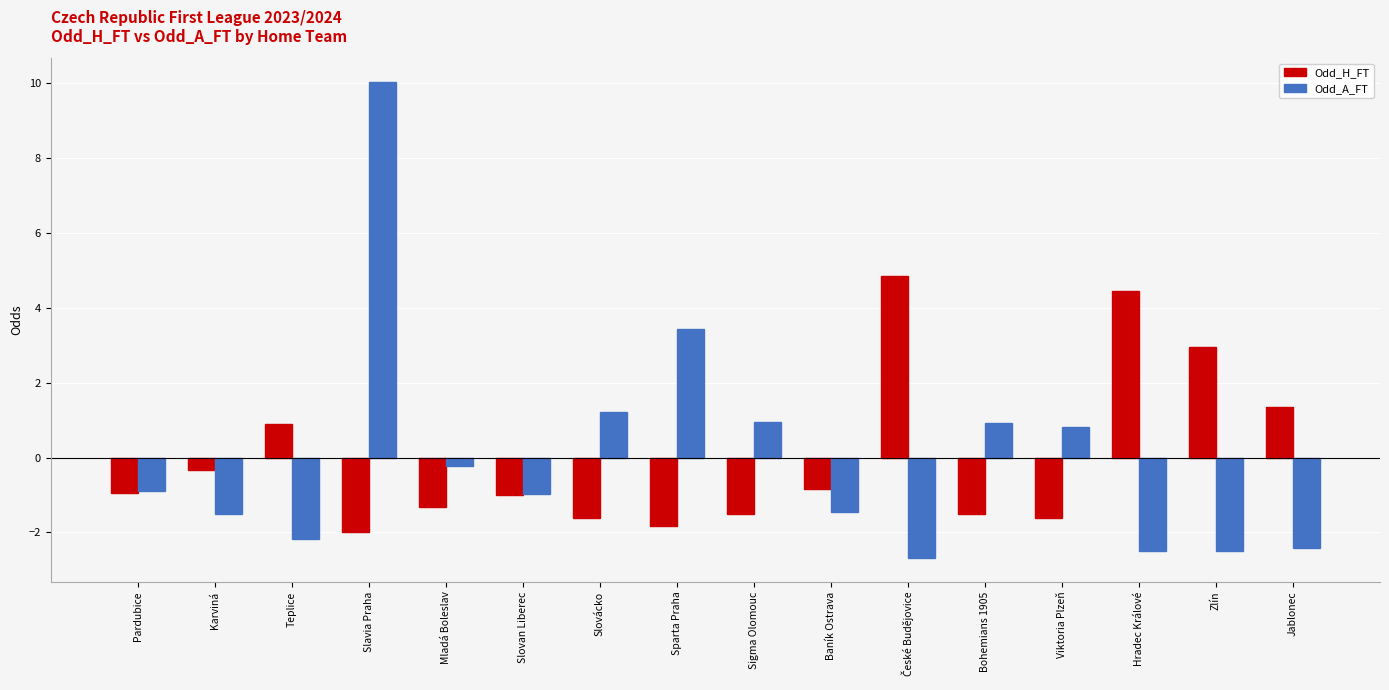

List the series in order of their peak value, lowest first.

Odd_H_FT, Odd_A_FT